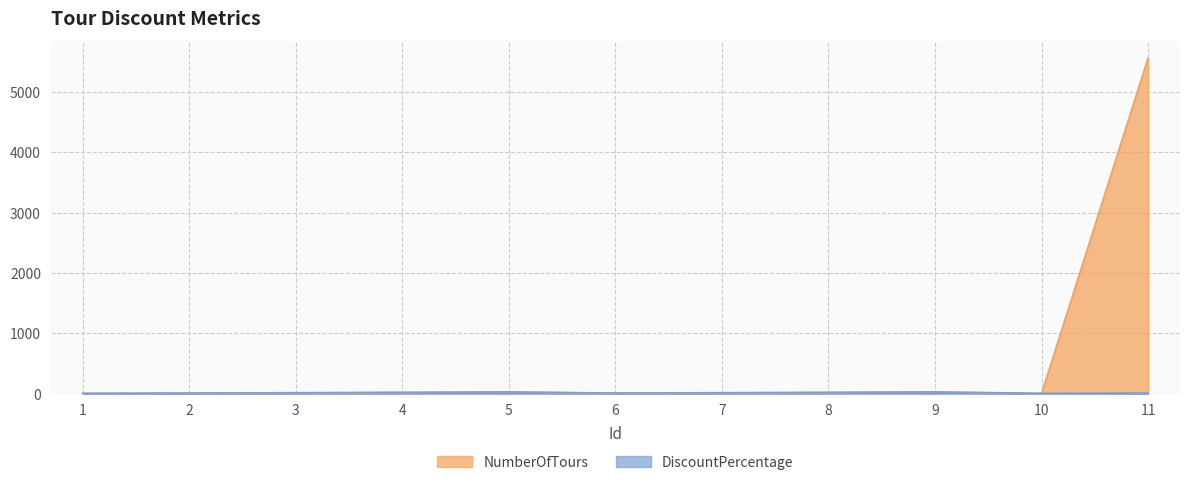

What is the sum of the DiscountPercentage values at 5 and 2?

35